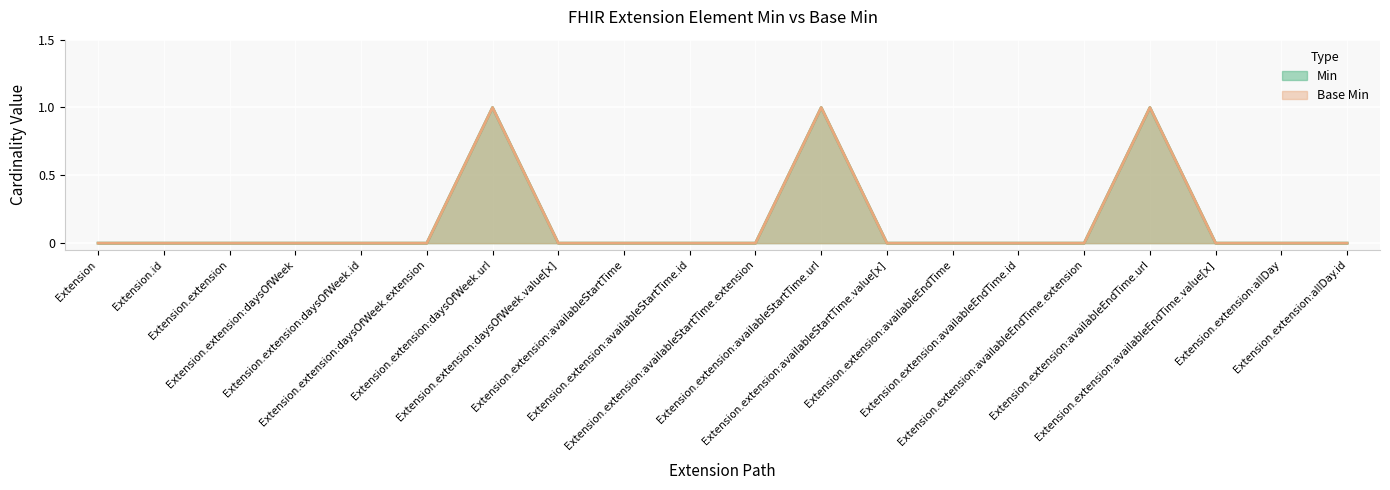

Is the value of Min at Extension.extension:availableStartTime.value[x] greater than the value of Base Min at Extension.extension:availableStartTime.id?

No